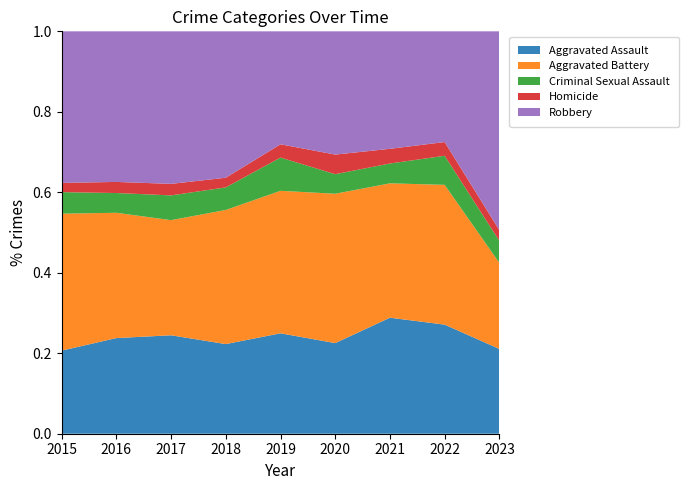

Reading left to right, what are all the values shown in this chart?

Aggravated Assault: 108	155	171	139	136	125	158	135	127
Aggravated Battery: 178	203	200	208	193	206	183	173	129
Criminal Sexual Assault: 28	32	43	35	45	27	27	36	33
Homicide: 12	18	20	15	18	27	20	17	16
Robbery: 197	244	265	227	153	170	160	137	298